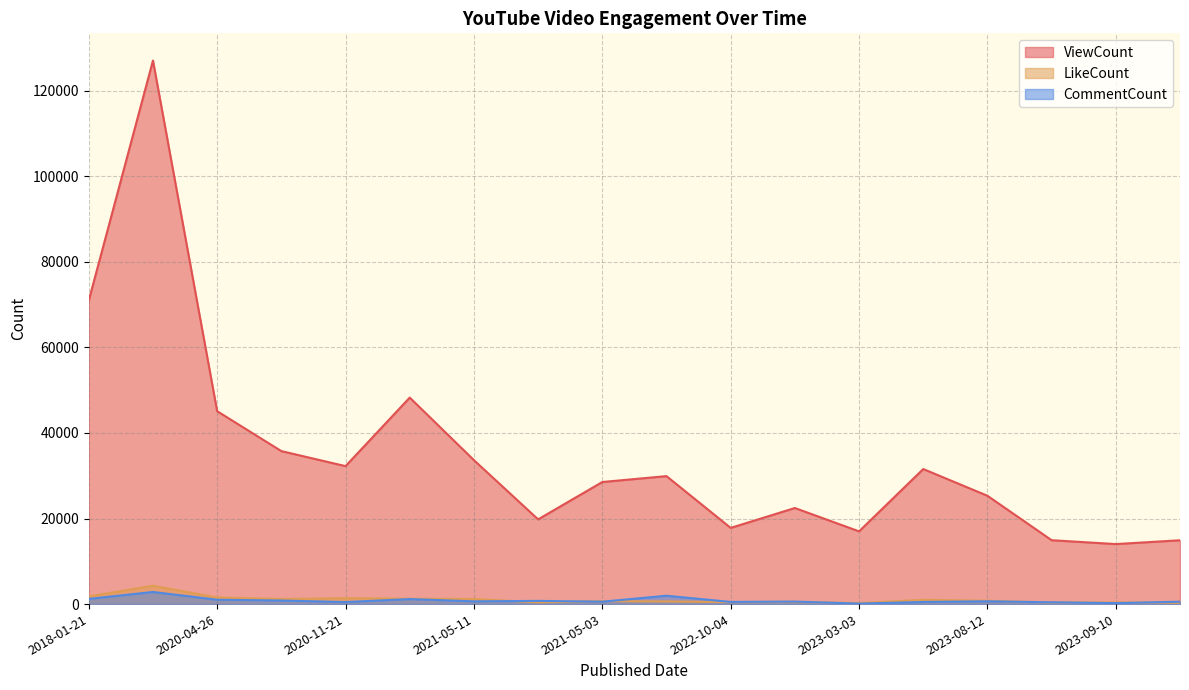

List the labels in order of ViewCount value, largest first.

2018-01-22, 2018-01-21, 2020-11-23, 2020-04-26, 2020-08-19, 2021-05-11, 2020-11-21, 2023-03-14, 2021-10-26, 2021-05-03, 2023-08-12, 2022-11-19, 2021-05-22, 2022-10-04, 2023-03-03, 2023-09-30, 2023-10-29, 2023-09-10